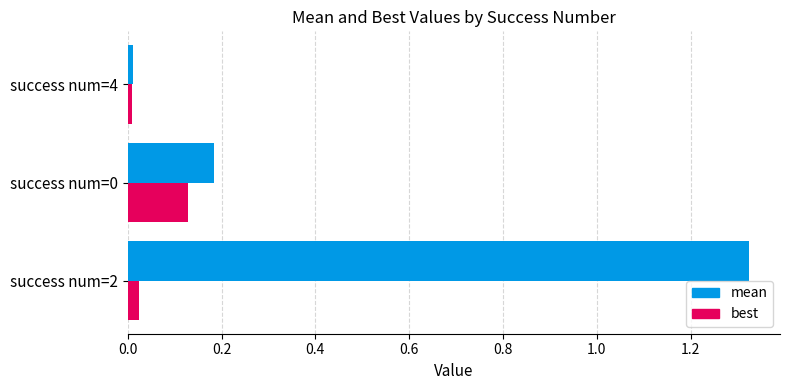

The best series shows 0.0 at success num=4. True or false?

True